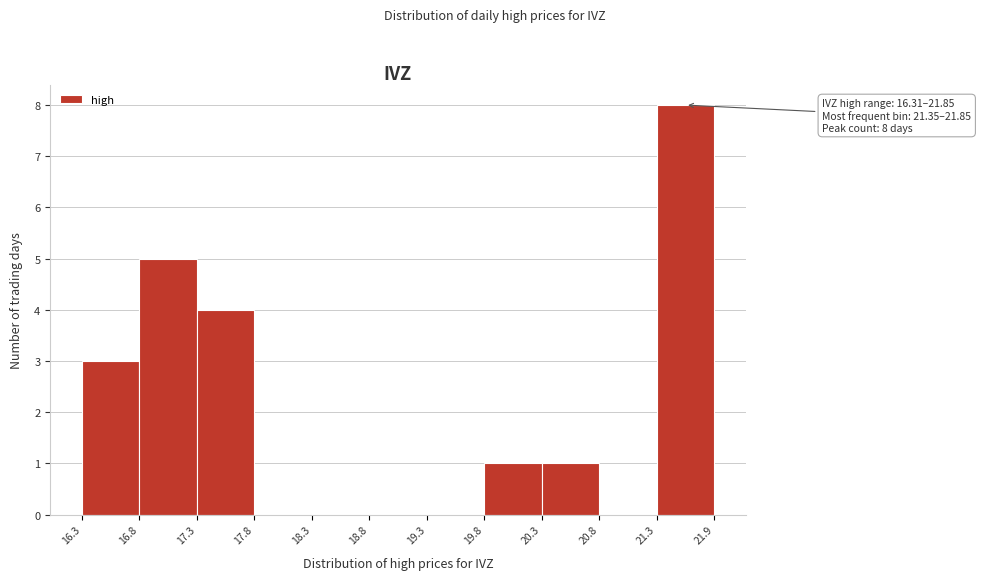

Over which range of the x-axis is the bar tallest?

21.3 to 21.9